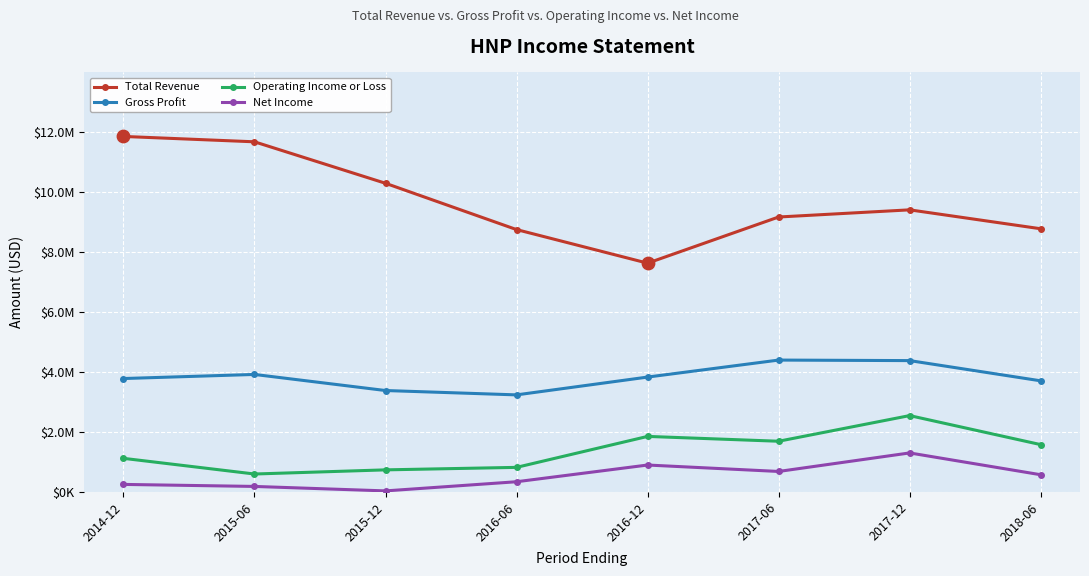

Is the value of Net Income at 2017-06 greater than the value of Gross Profit at 2018-06?

No